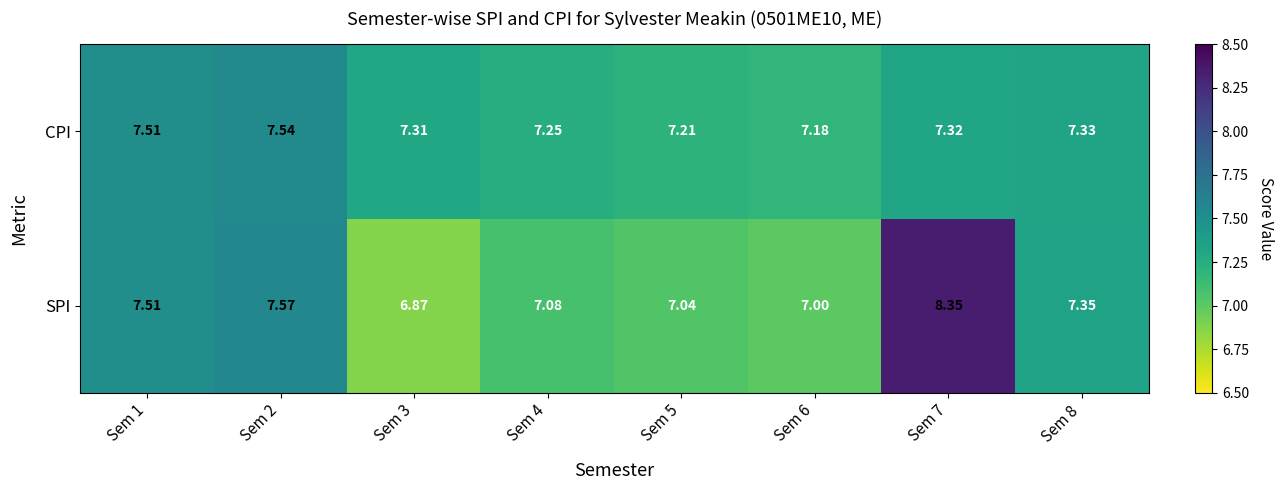

Which series has the largest total across all categories?

SPI